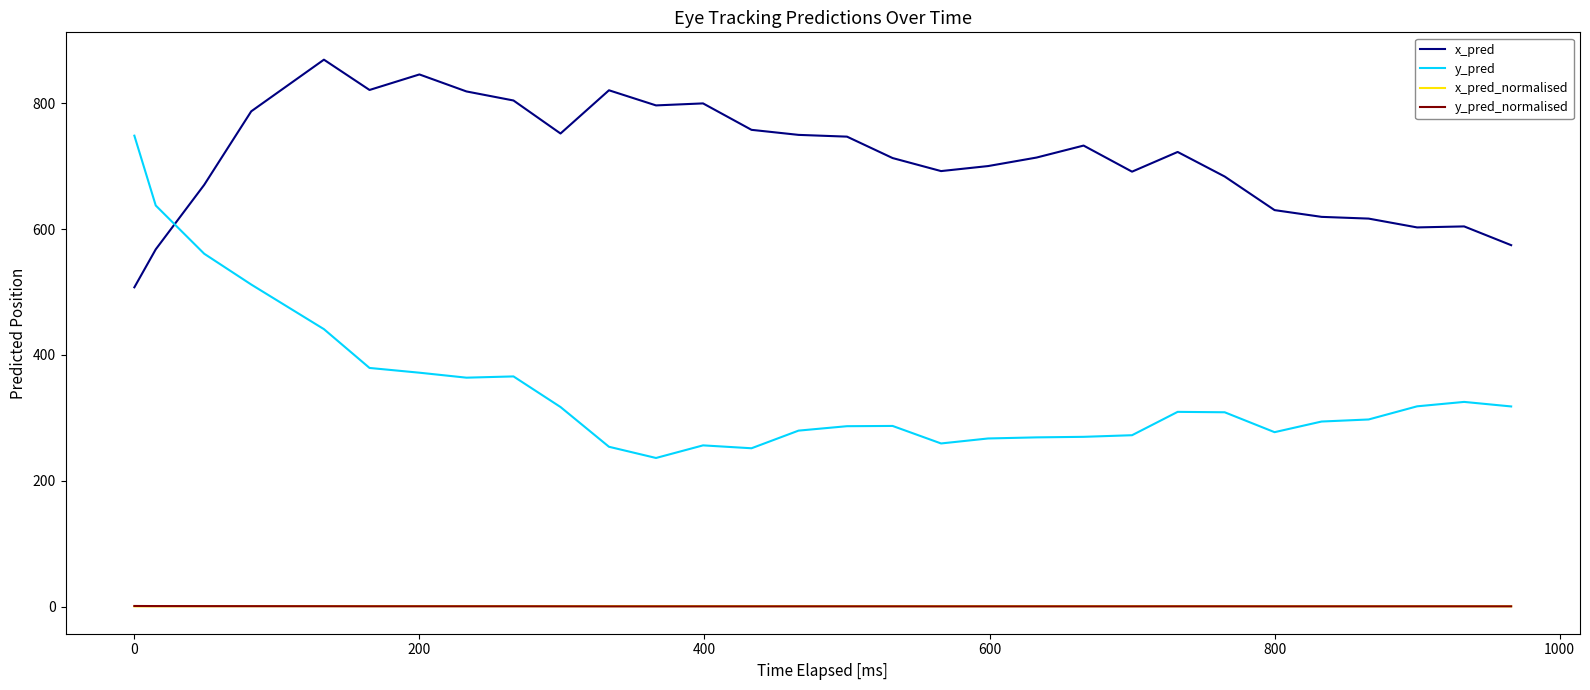

Which series has the largest total across all categories?

x_pred